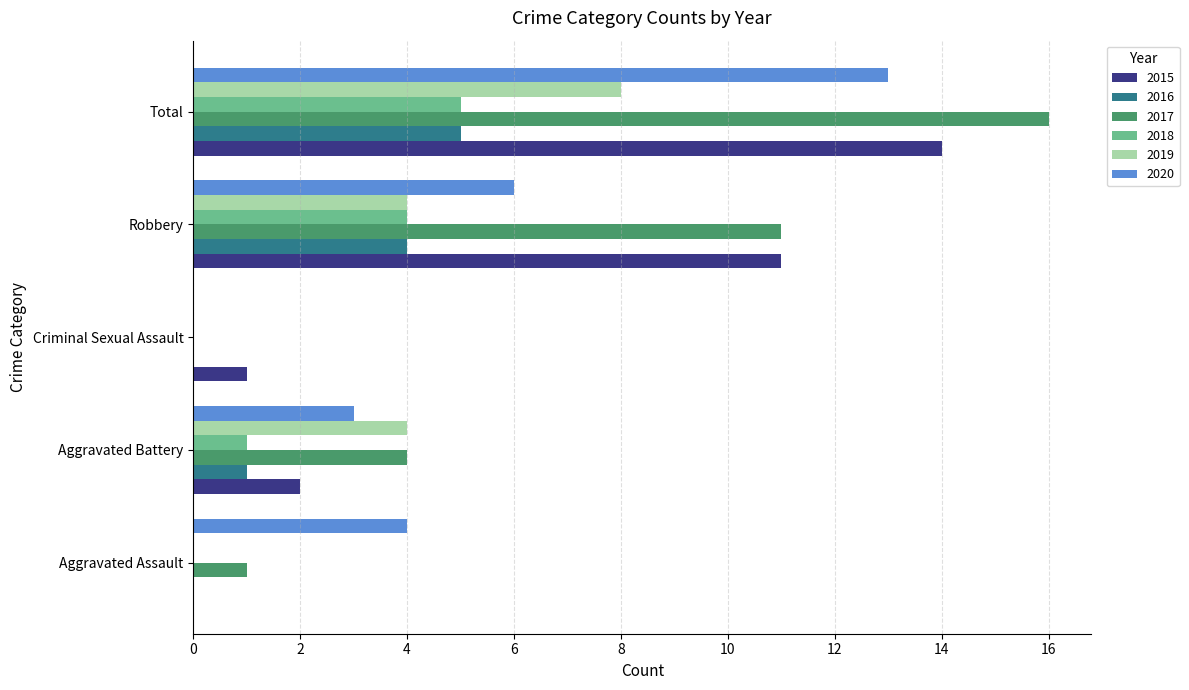

What is the spread (max minus min) of values at Robbery?

7